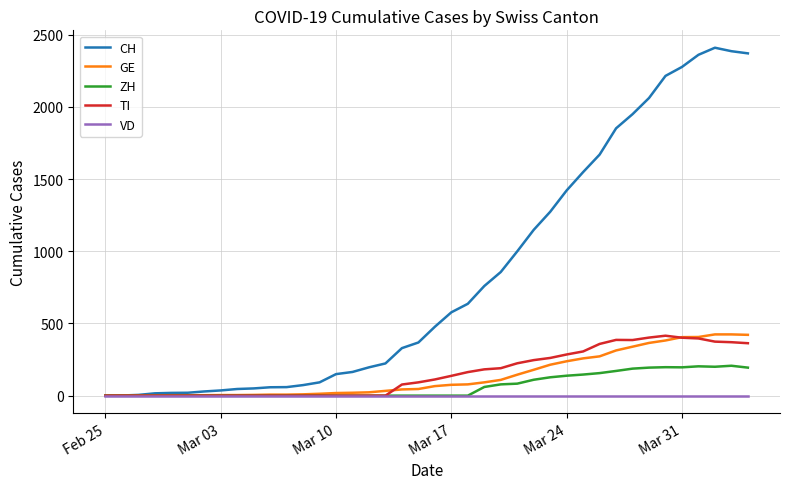

What is the difference between the second highest and second lowest values in the GE series?

423